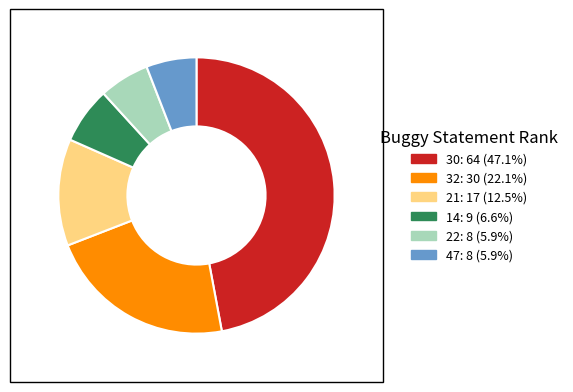

Is there any slice that represents more than half of the pie?

No